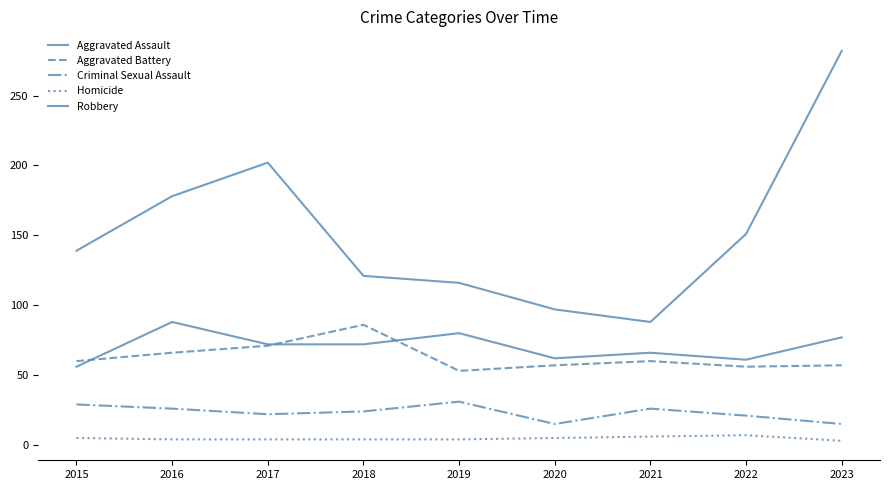

How many lines are shown in the chart?

5